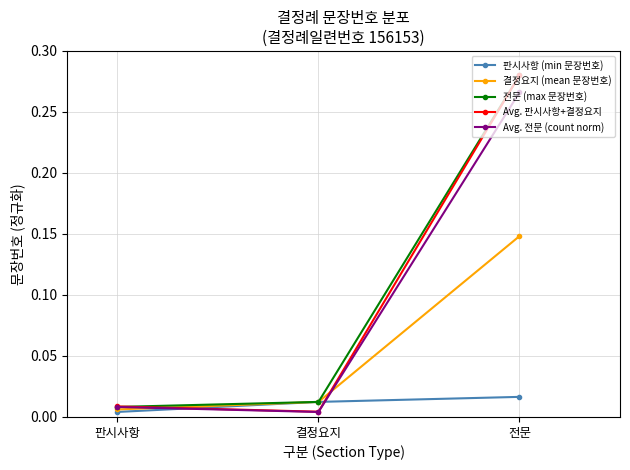

How many series are shown in this chart?

5